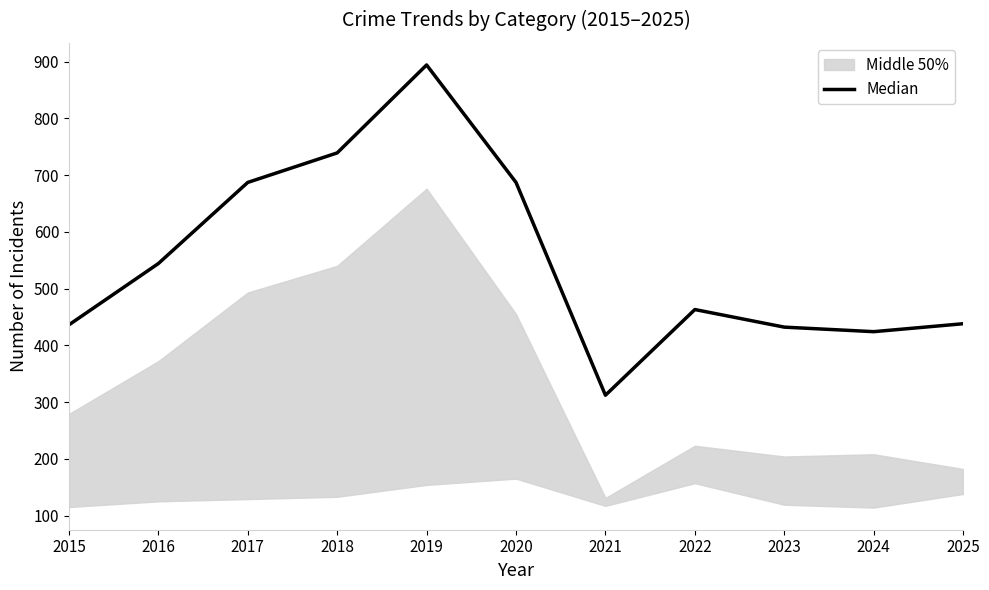

What is the value of the 7th point from the left?

312